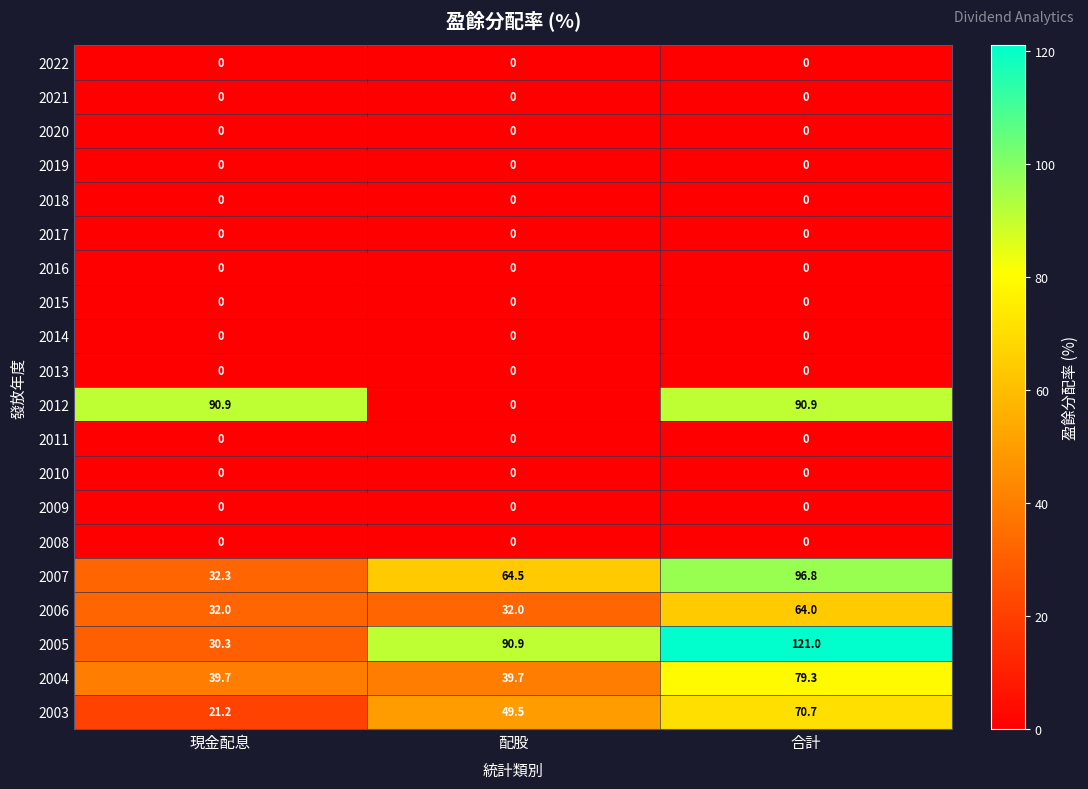

The 2007 series shows 87.1 at 配股. True or false?

False